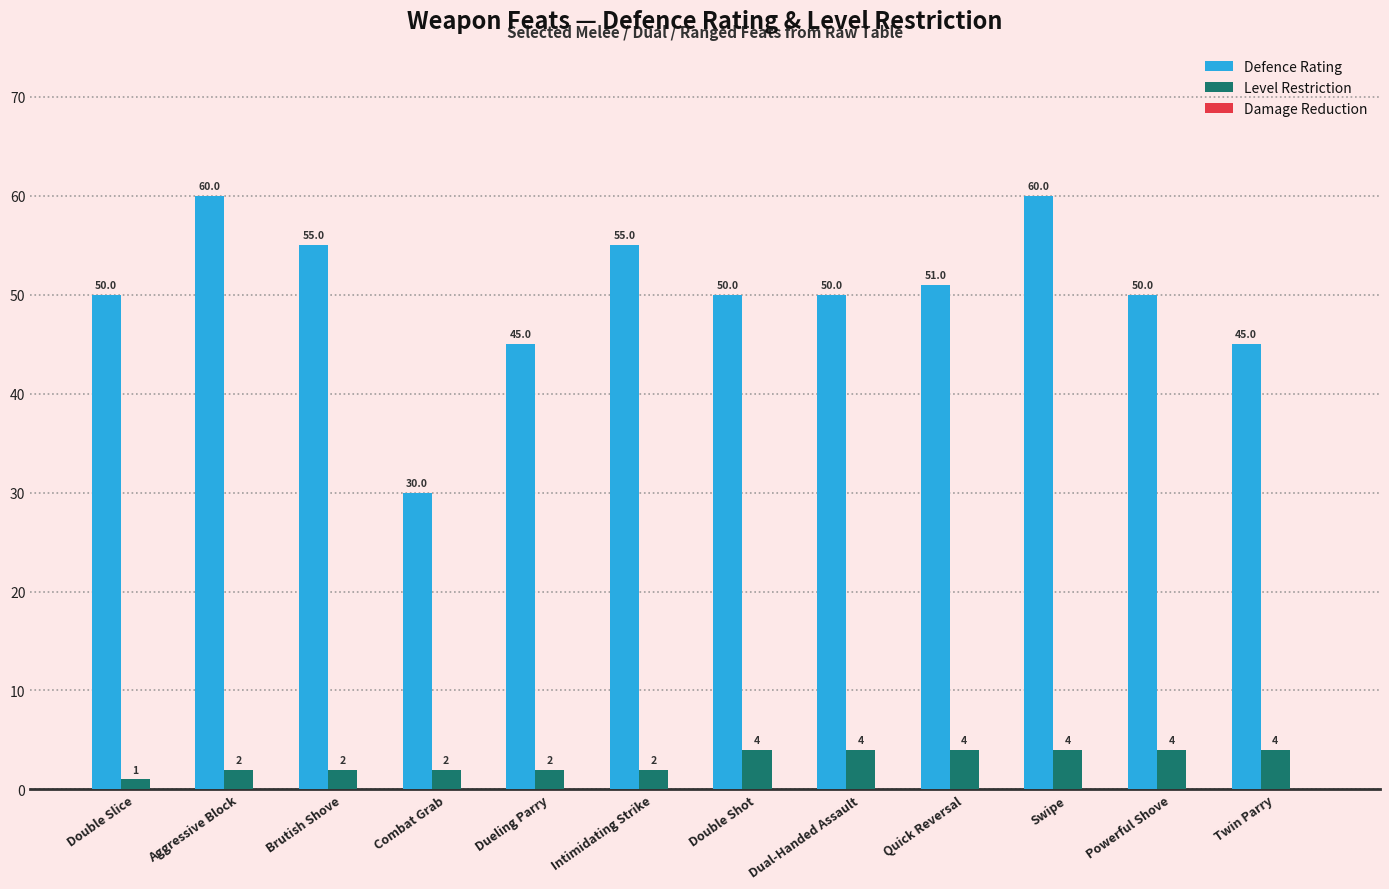

How many categories are shown in the chart?

12